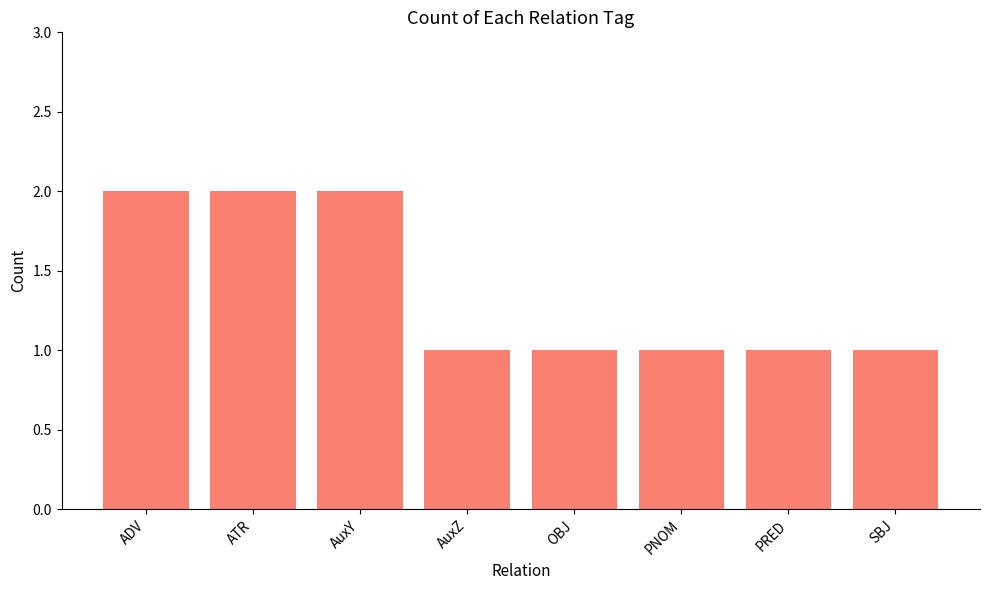

Reading right to left, transcribe all the data shown in this chart.

SBJ=1	PRED=1	PNOM=1	OBJ=1	AuxZ=1	AuxY=2	ATR=2	ADV=2